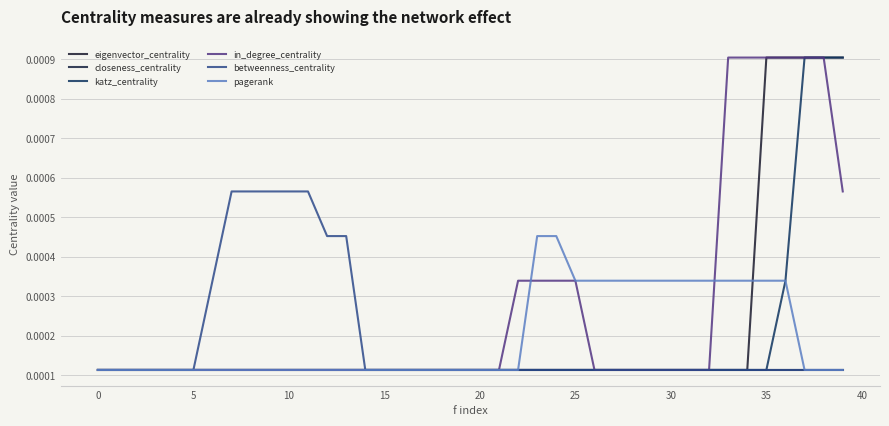

True or false: betweenness_centrality has more than 0 points higher than both neighbors.

False